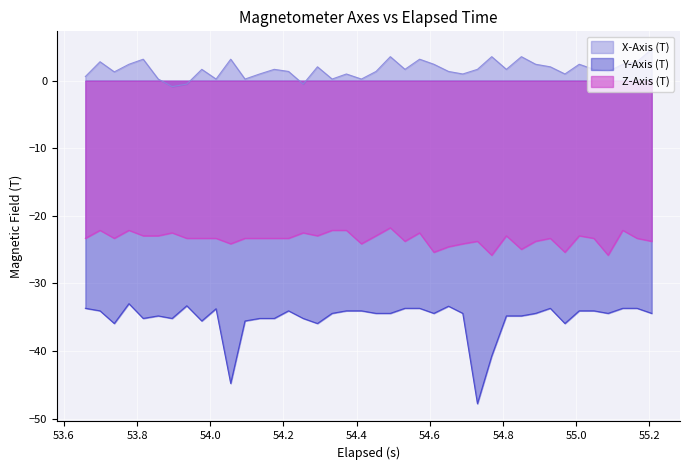

Which series has the widest spread of values?

Y-Axis (T)